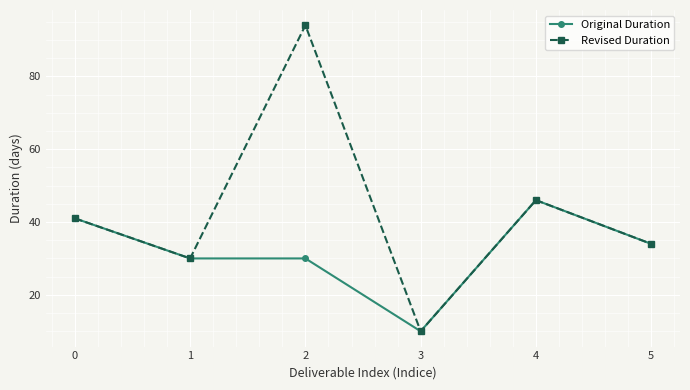

Which series has the largest range (max minus min)?

Revised Duration